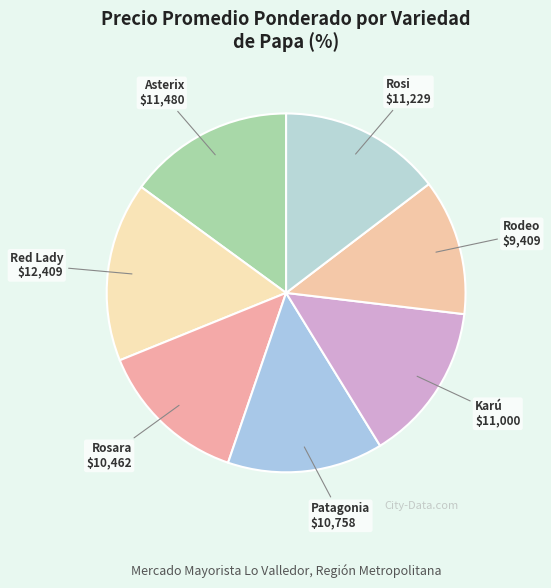

Combined, do Rodeo and Red Lady account for over 50%?

No